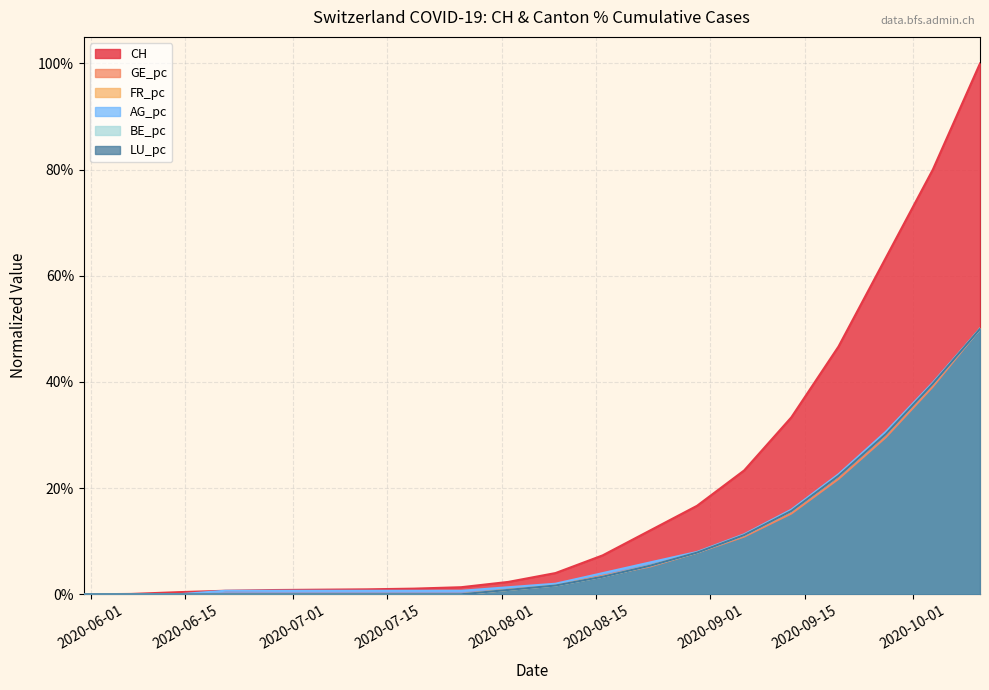

How many values in the CH series exceed 0?

19